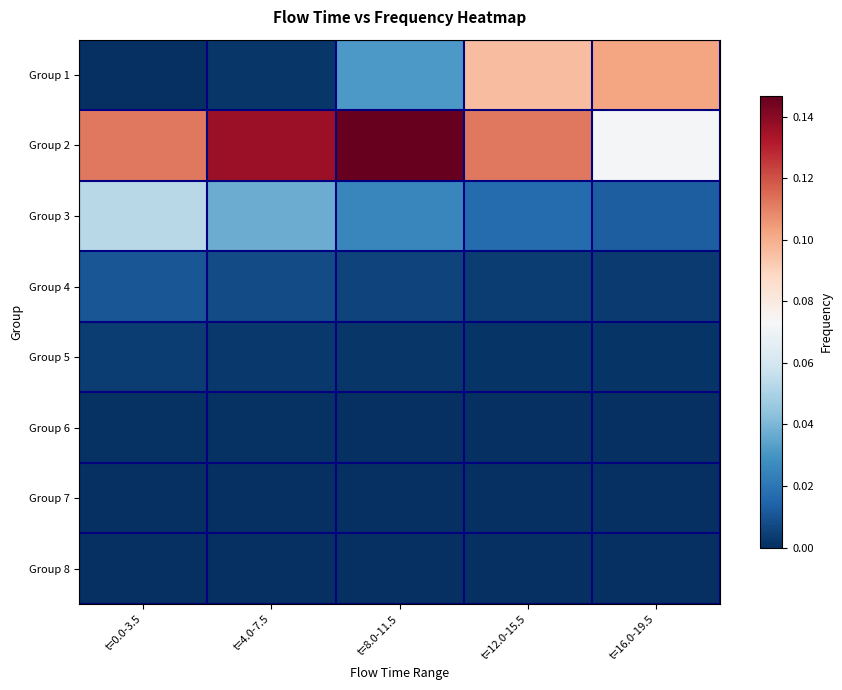

At which category is the sum across all series the highest?

t=12.0-15.5